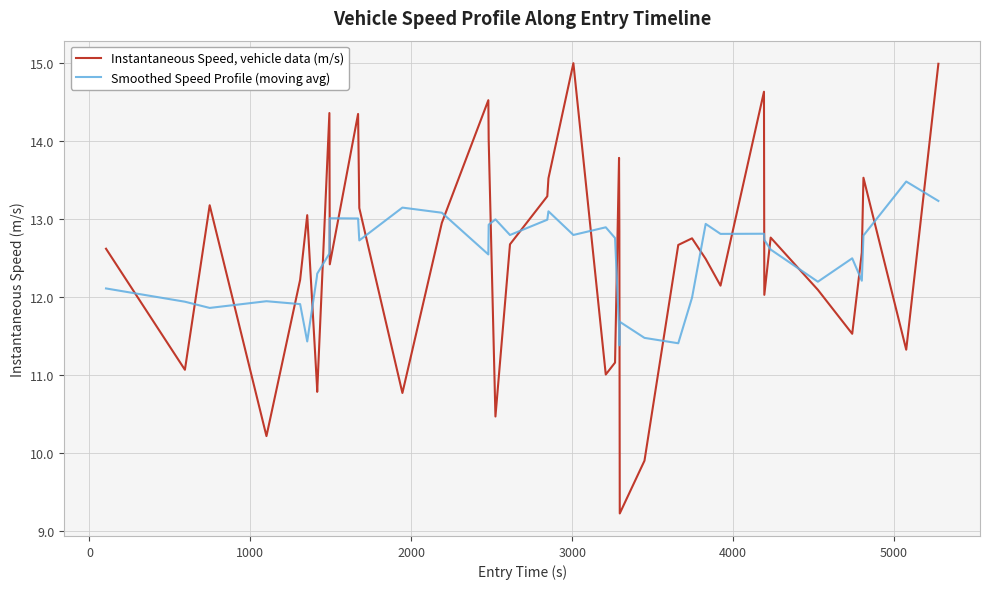

True or false: Smoothed Speed Profile (moving avg) and Instantaneous Speed, vehicle data (m/s) cross at least once.

True